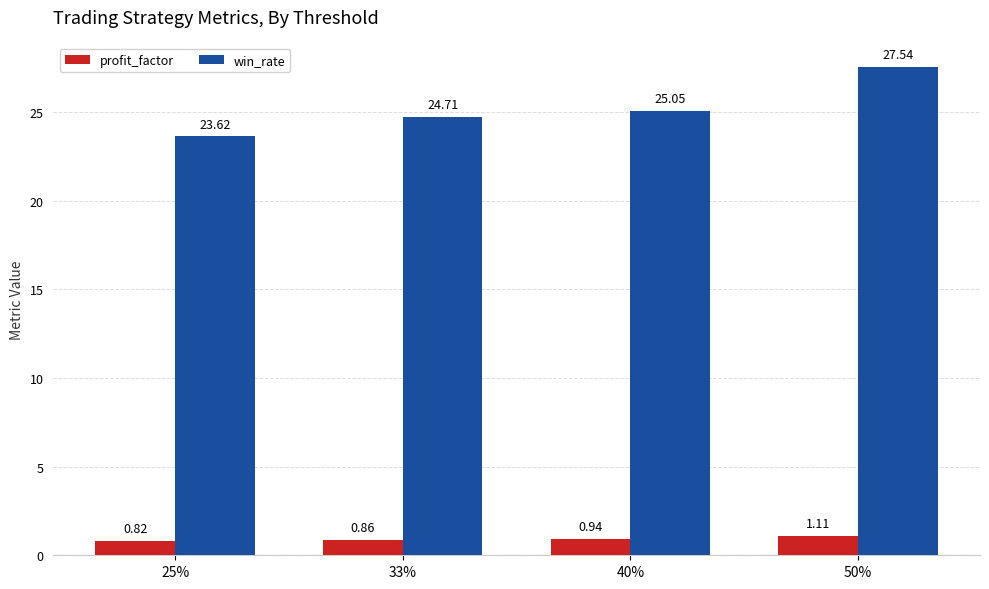

List the series in order of their overall mean, highest first.

win_rate, profit_factor